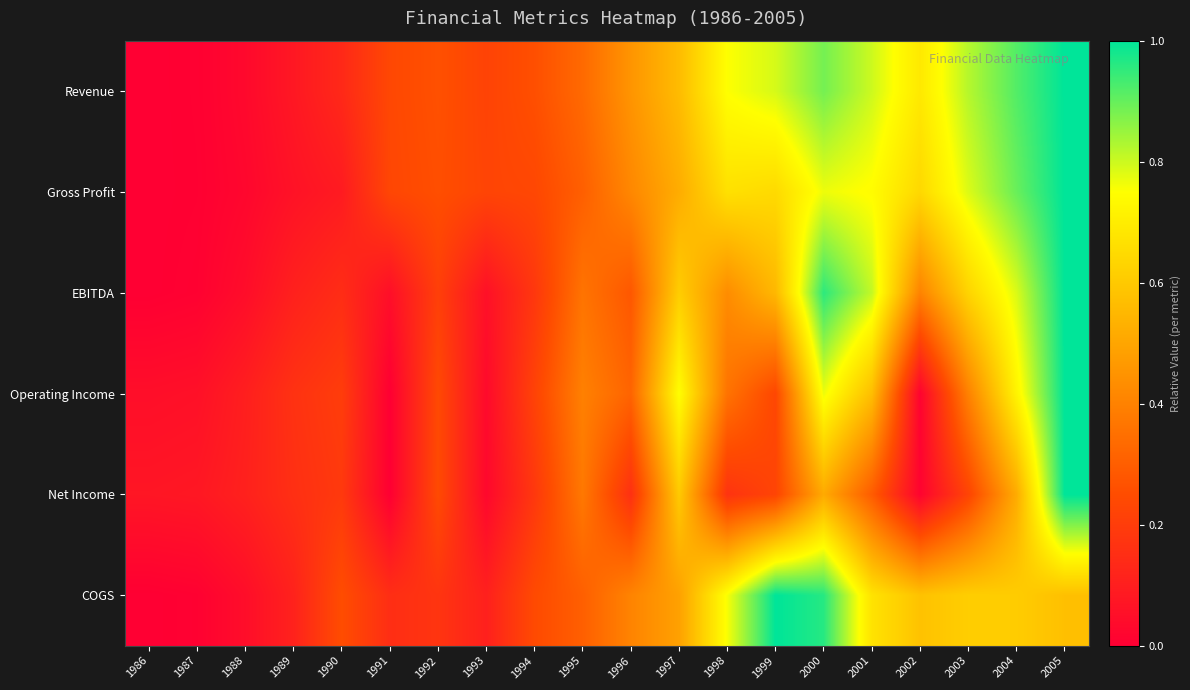

Between 1986 and 1990, which series saw the biggest shift?

COGS